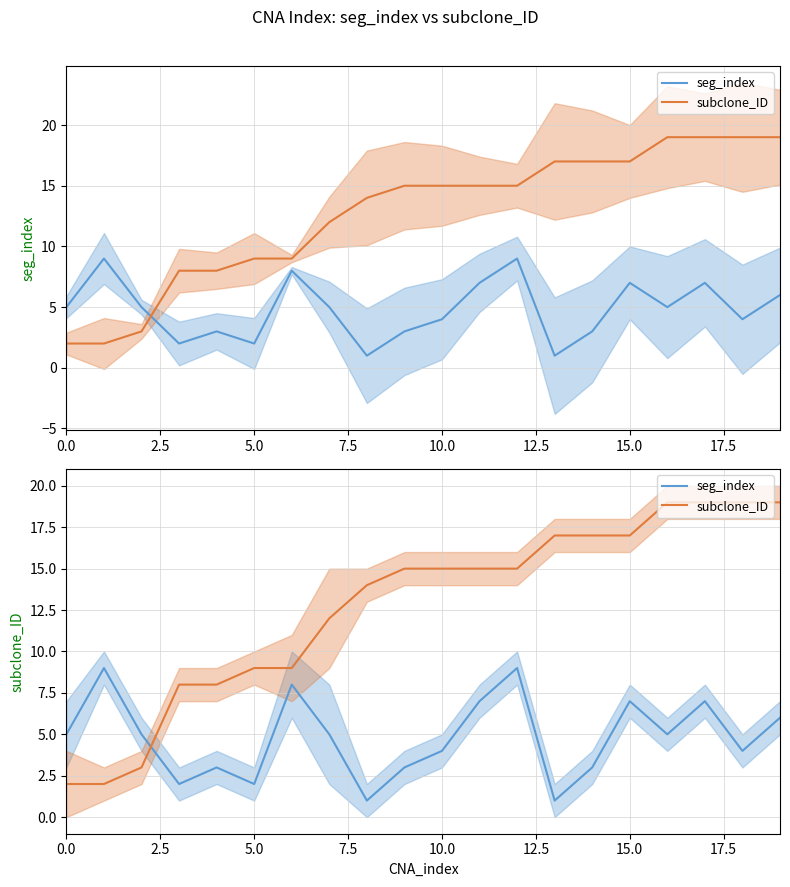

Is this an area chart (filled region under the line)?

No